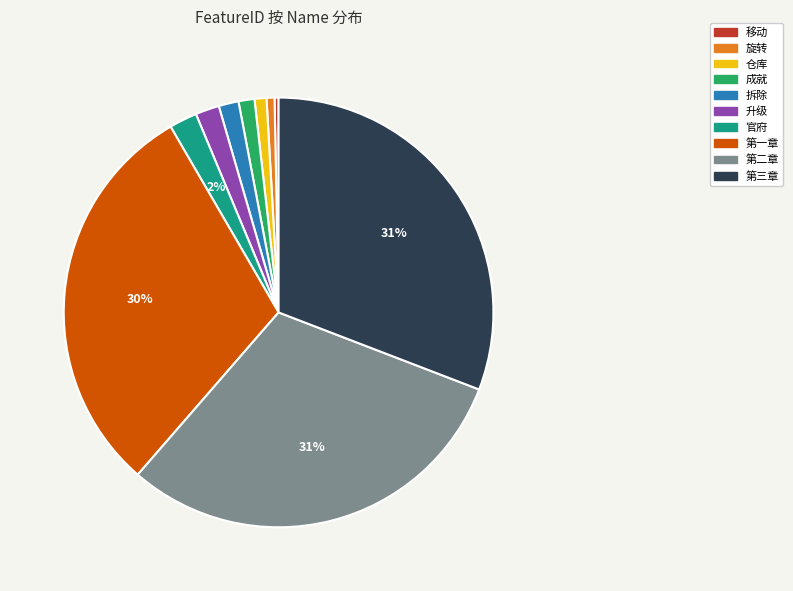

To the nearest percent, what portion does 仓库 represent?

1%